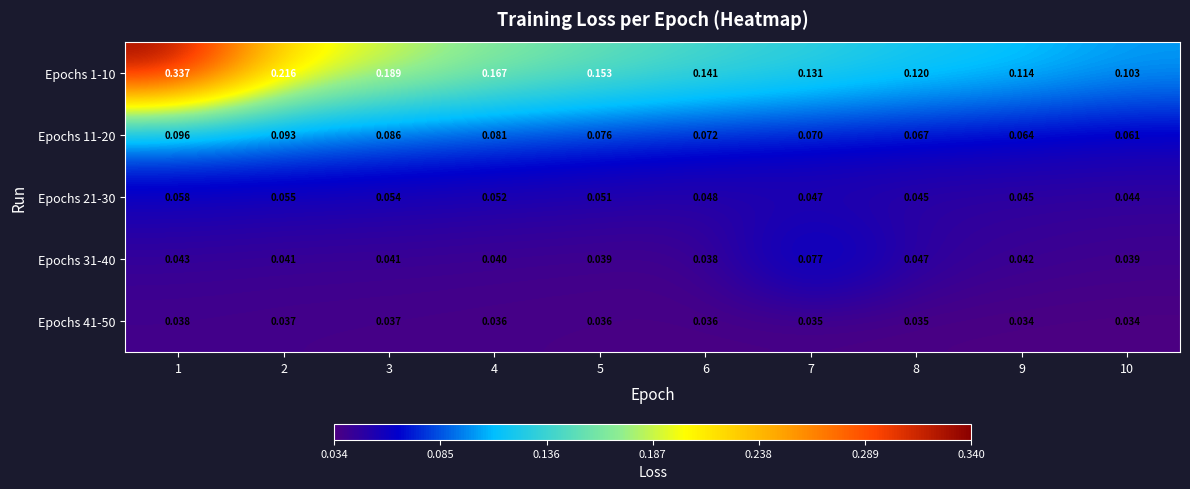

What is the spread (max minus min) of values at 7?

0.1